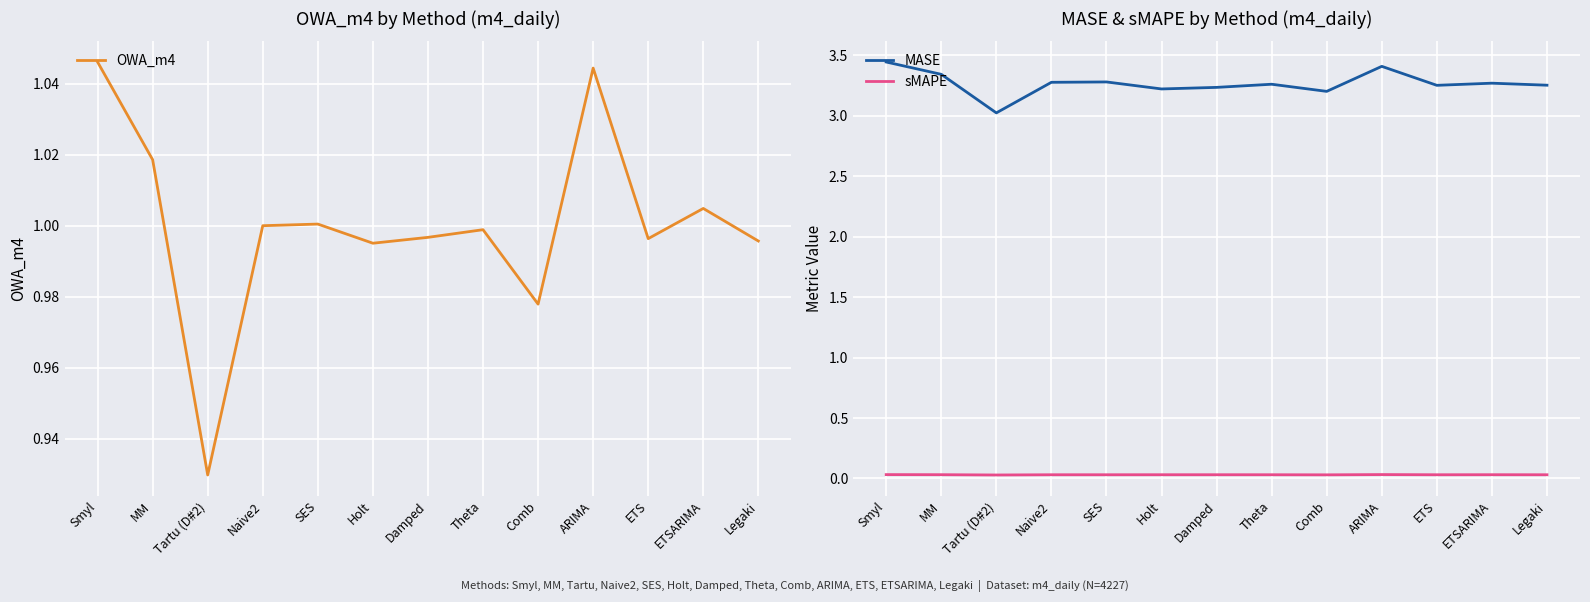

True or false: sMAPE and MASE cross at least once.

False